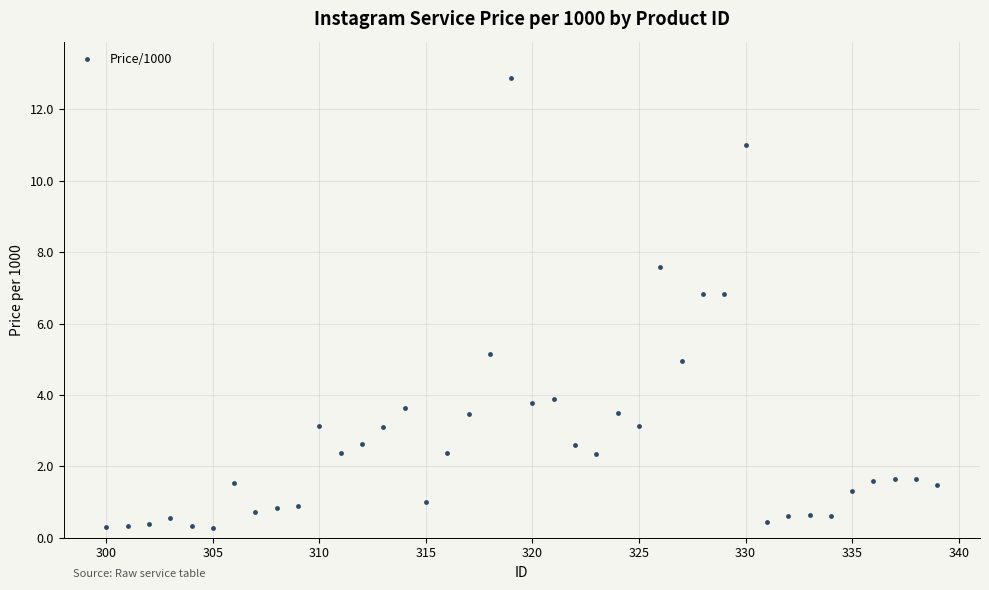

True or false: the data shows 1.2 at 310.

False